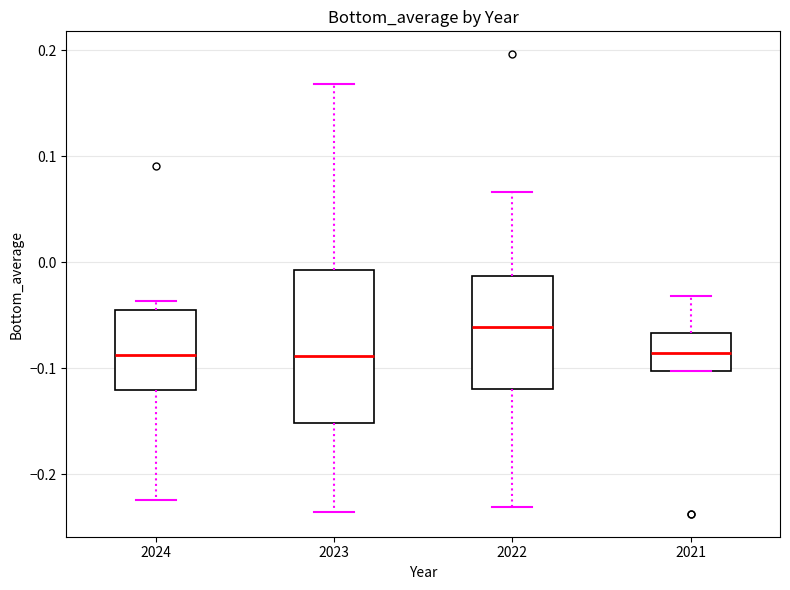

Where is the upper edge of the box at x = 2022 on the y-axis? The values are not printed on the chart, so give them approximately, as read against the axis.

-0.01